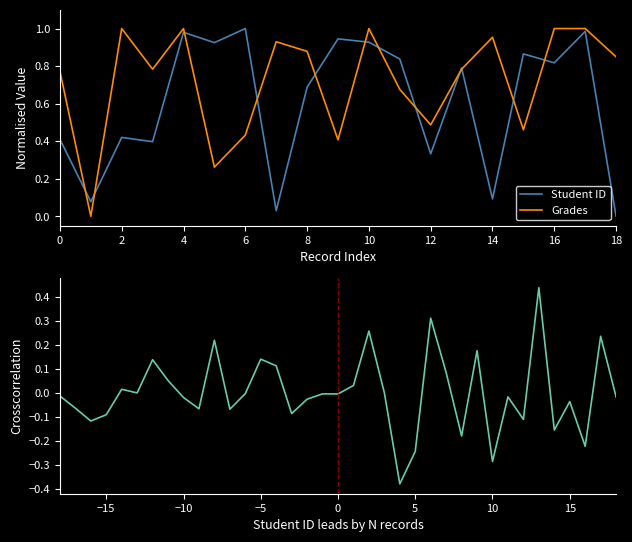

Reading right to left, transcribe all the data shown in this chart.

Student ID: 18=0.0	17=1.0	16=0.8	15=0.9	14=0.1	13=0.8	12=0.3	11=0.8	10=0.9	9=0.9	8=0.7	7=0.0	6=1.0	5=0.9	4=1.0	3=0.4	2=0.4	1=0.1	0=0.4
Grades: 18=0.8	17=1.0	16=1.0	15=0.5	14=1.0	13=0.8	12=0.5	11=0.7	10=1.0	9=0.4	8=0.9	7=0.9	6=0.4	5=0.3	4=1.0	3=0.8	2=1.0	1=0.0	0=0.8